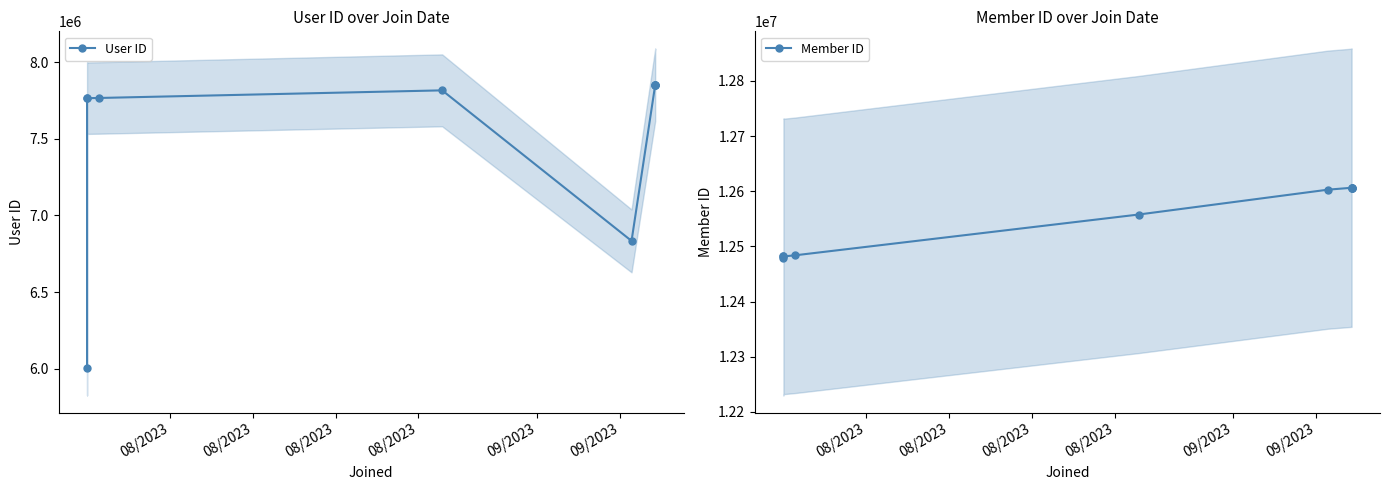

What is the total value across all series at 09/2023?

20373027